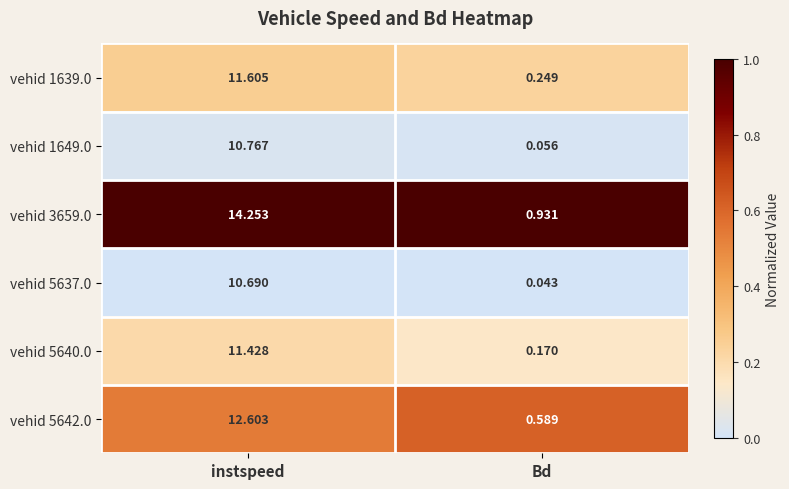

At which category is the sum across all series the highest?

instspeed